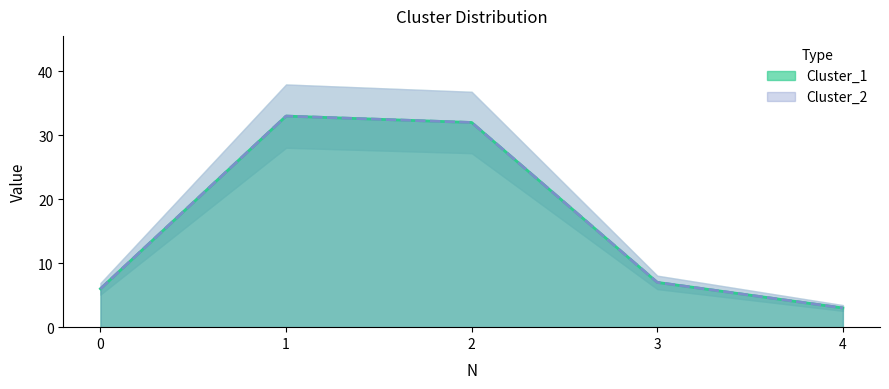

Count the number of data series in this chart.

2